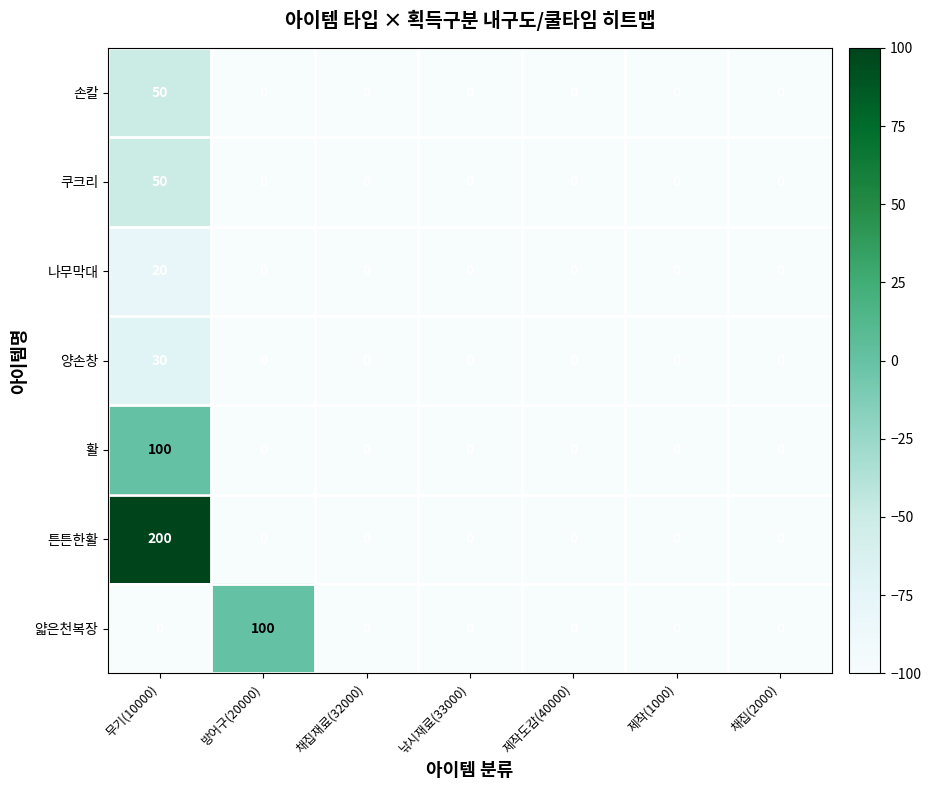

Count the number of data series in this chart.

7